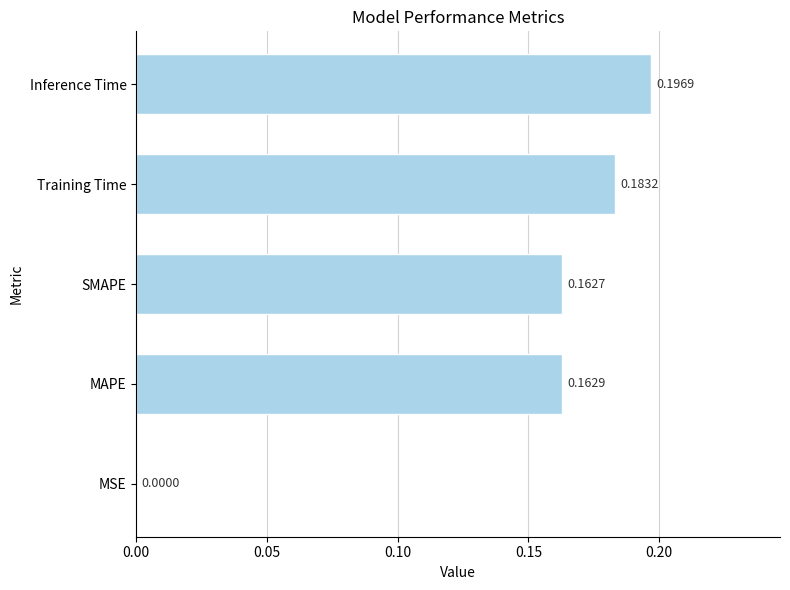

Does the chart contain stacked bars?

No